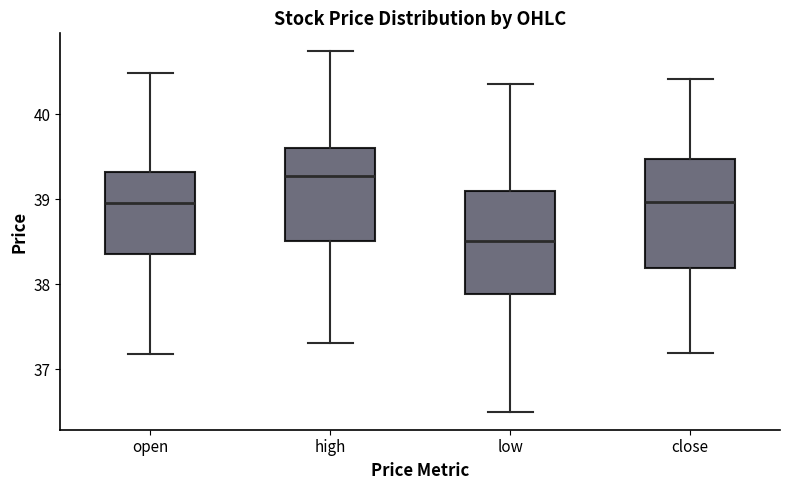

Reading left to right, transcribe this box plot: for each box, give where its median line is, the range the box spans, and where its two whiskers end, as read against the y-axis. The values are not printed on the chart, so give them approximately, as read against the axis.

open: median 39.0, box 38.4 to 39.3, whiskers 37.2 to 40.5
high: median 39.3, box 38.5 to 39.6, whiskers 37.3 to 40.7
low: median 38.5, box 37.9 to 39.1, whiskers 36.5 to 40.4
close: median 39.0, box 38.2 to 39.5, whiskers 37.2 to 40.4